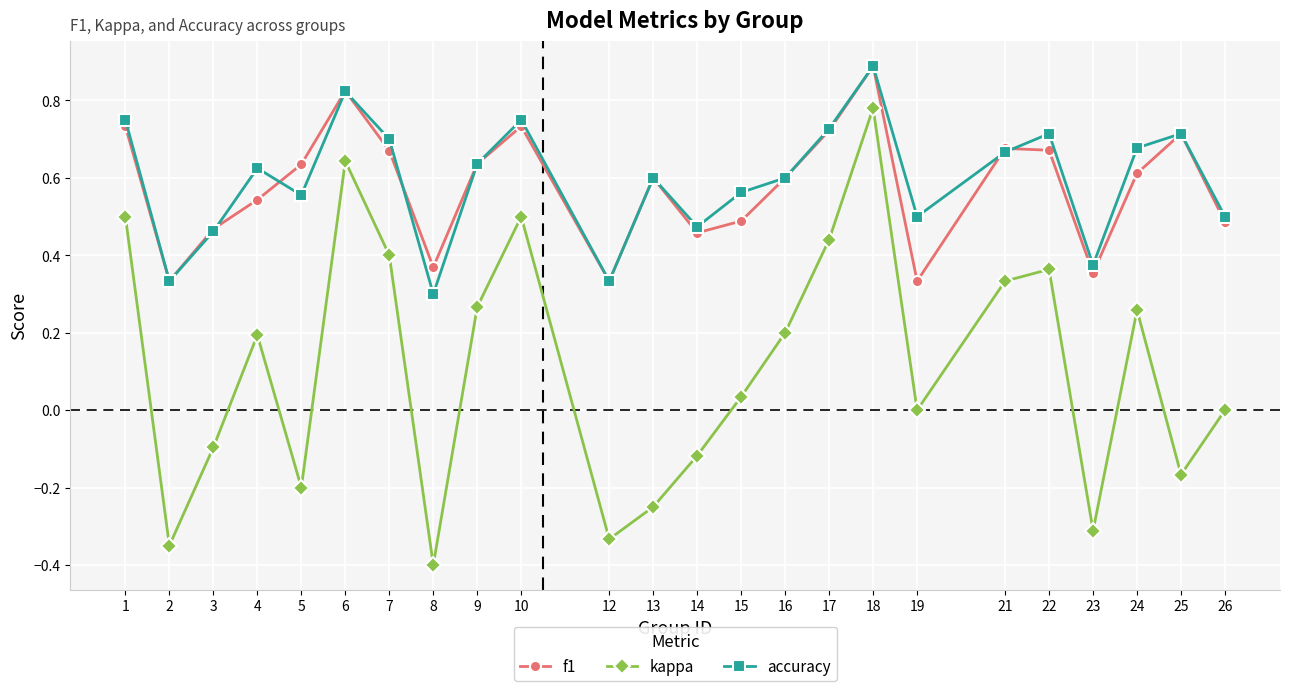

At which category is the sum across all series the highest?

18